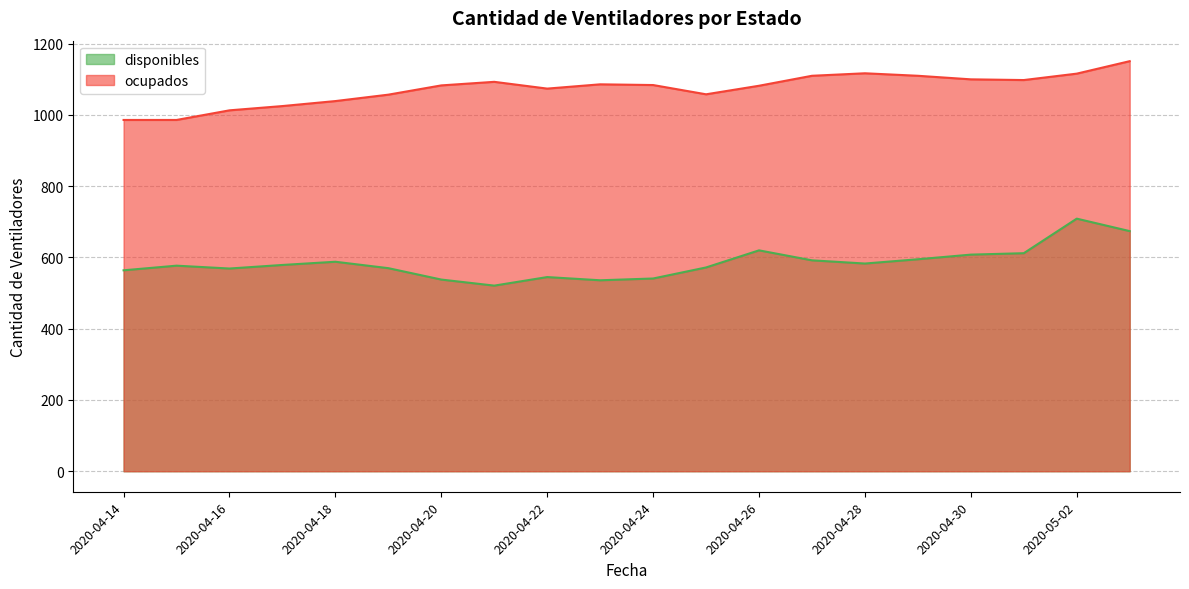

List the labels in order of ocupados value, largest first.

2020-05-03, 2020-04-28, 2020-05-02, 2020-04-27, 2020-04-29, 2020-04-30, 2020-05-01, 2020-04-21, 2020-04-23, 2020-04-24, 2020-04-20, 2020-04-26, 2020-04-22, 2020-04-25, 2020-04-19, 2020-04-18, 2020-04-17, 2020-04-16, 2020-04-14, 2020-04-15